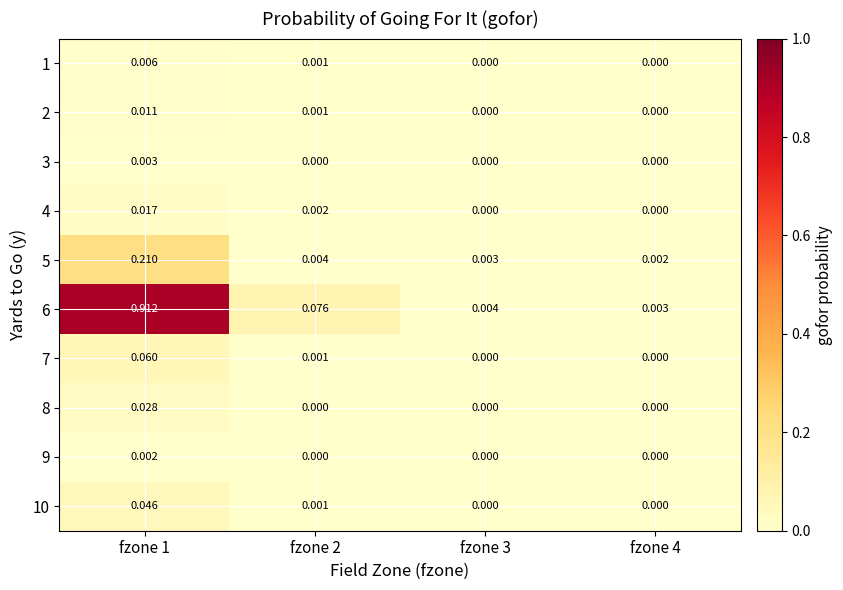

List the series in order of their peak value, lowest first.

9, 3, 1, 2, 4, 8, 10, 7, 5, 6